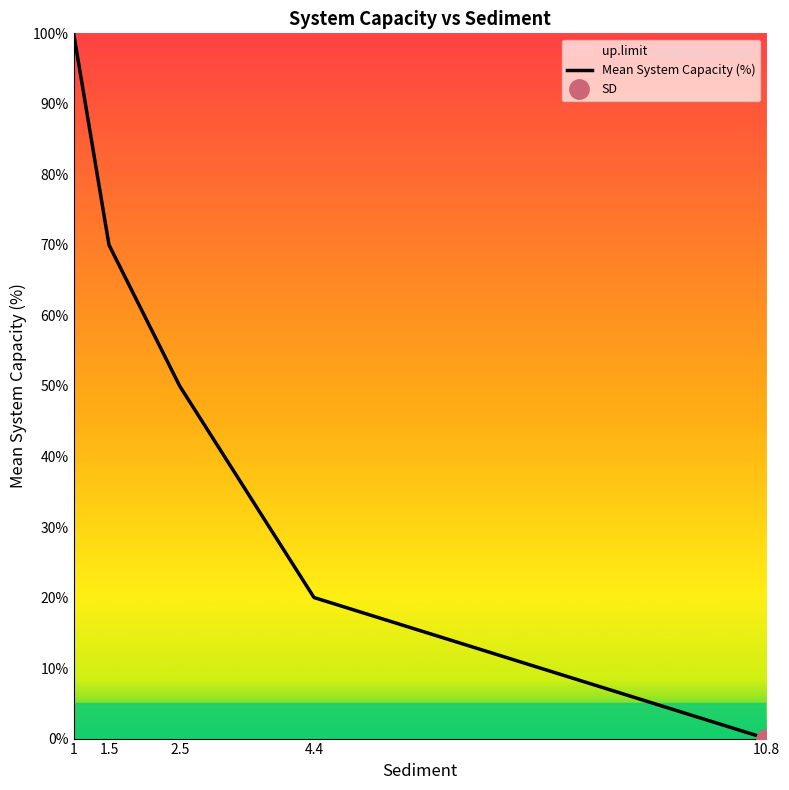

True or false: the data has more than 2 interior local peaks.

False